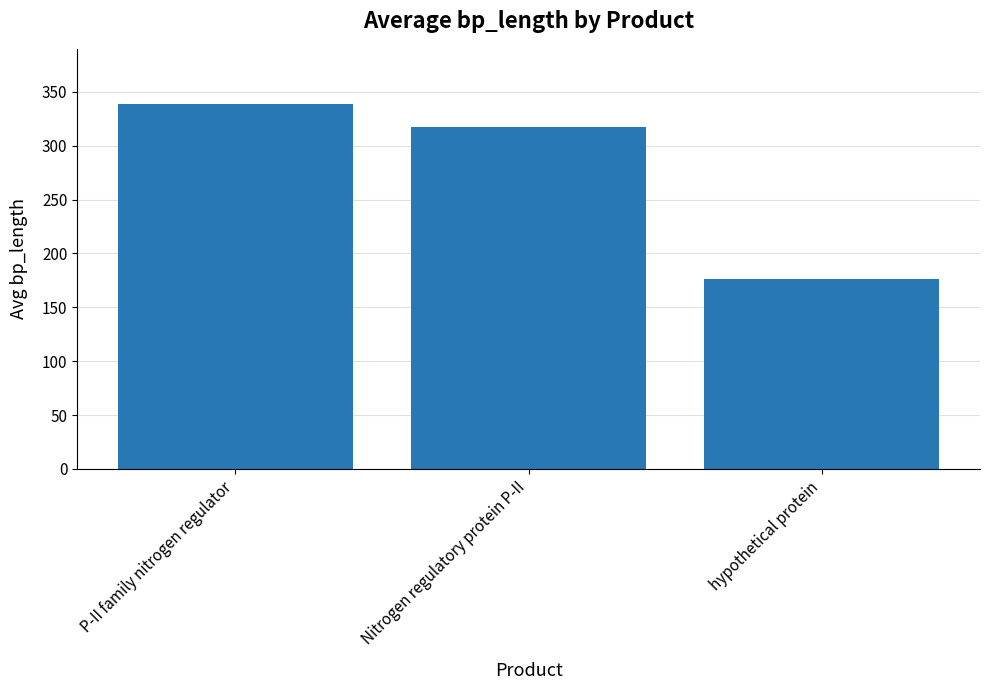

Is it true that the value at Nitrogen regulatory protein P-II is 485.9?

False